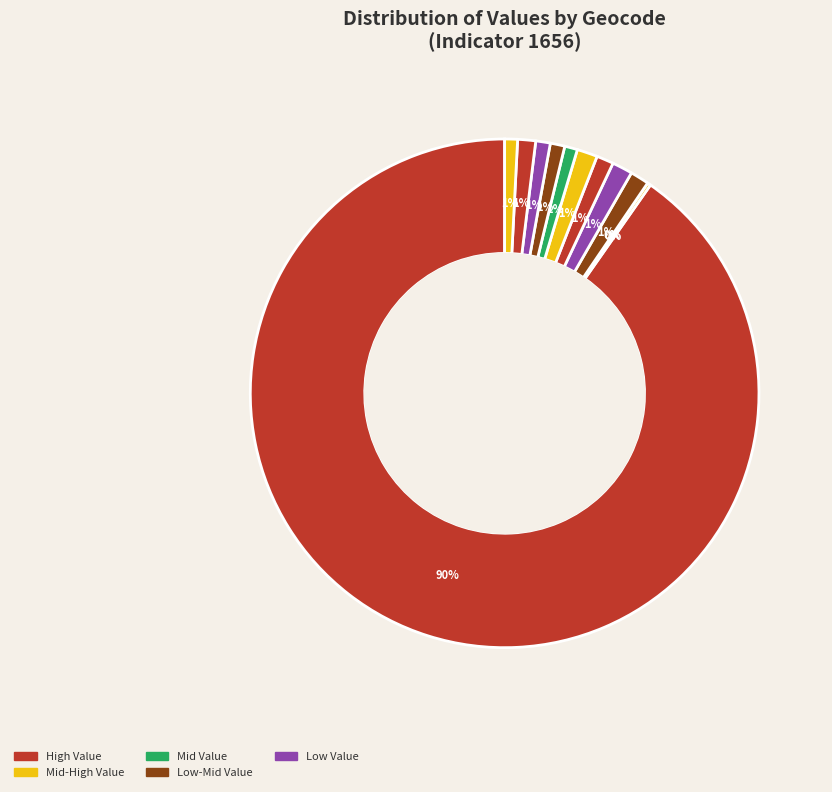

Is there any slice that represents more than half of the pie?

Yes